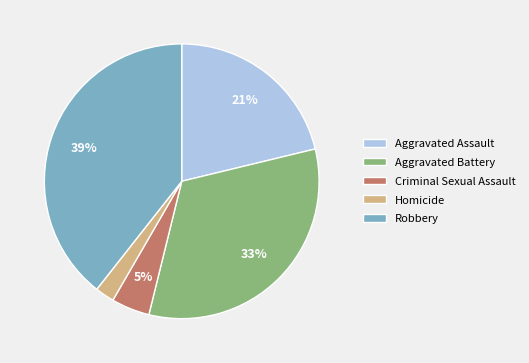

To the nearest percent, what is the difference between the Homicide and Robbery slice percentages?

37%